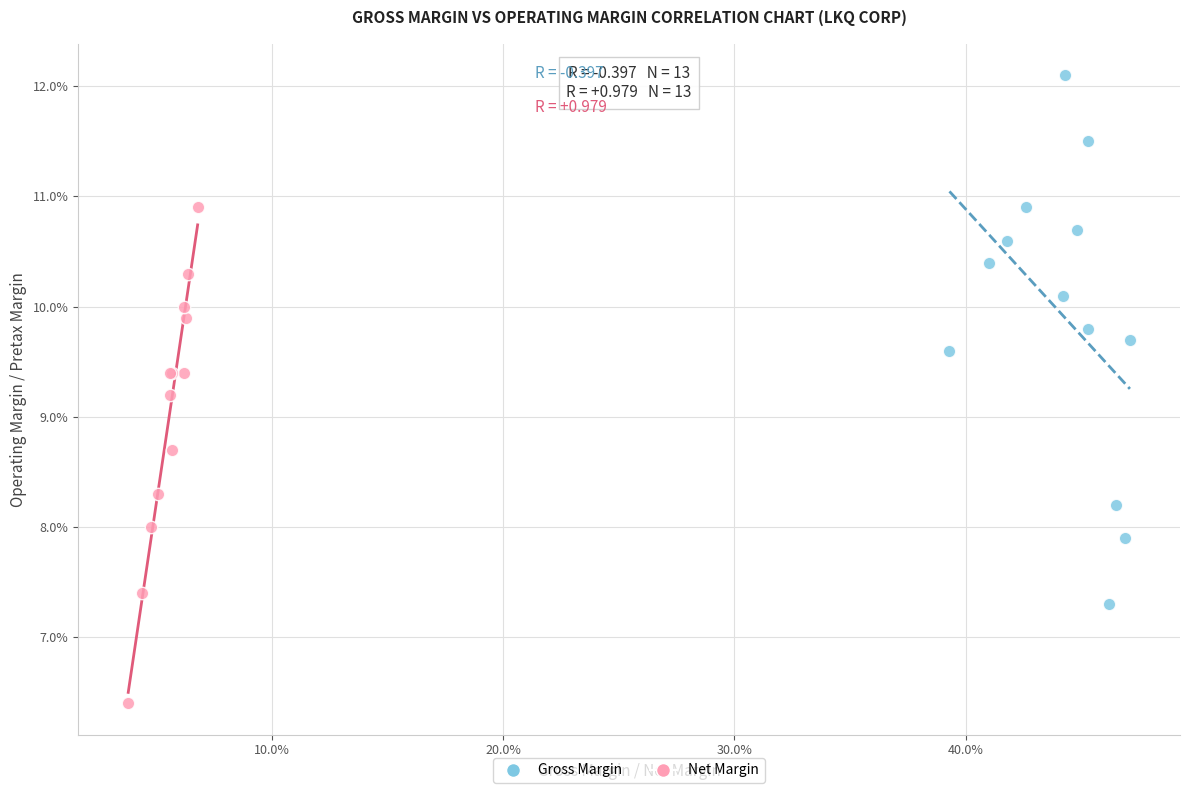

Which series contains the lowest Y value?

Net Margin